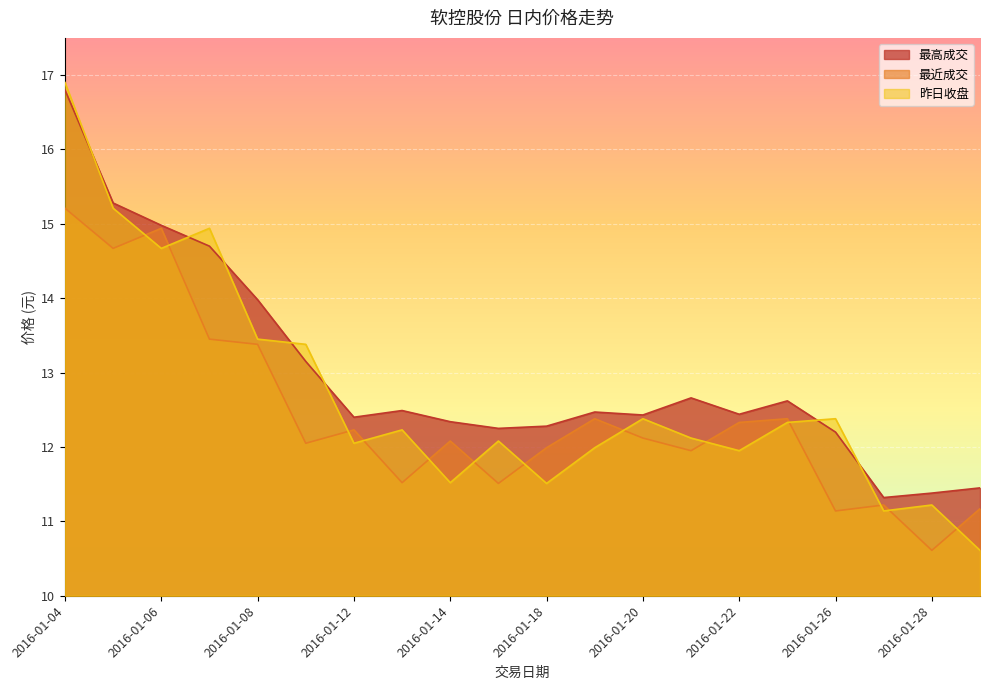

Which series has the largest range (max minus min)?

昨日收盘